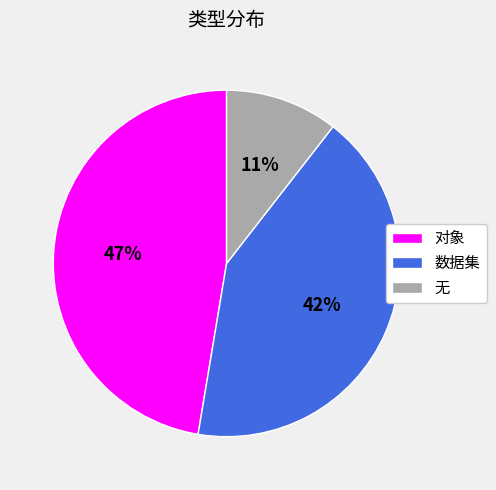

Do 无 and 对象 together represent more than half of the pie?

Yes